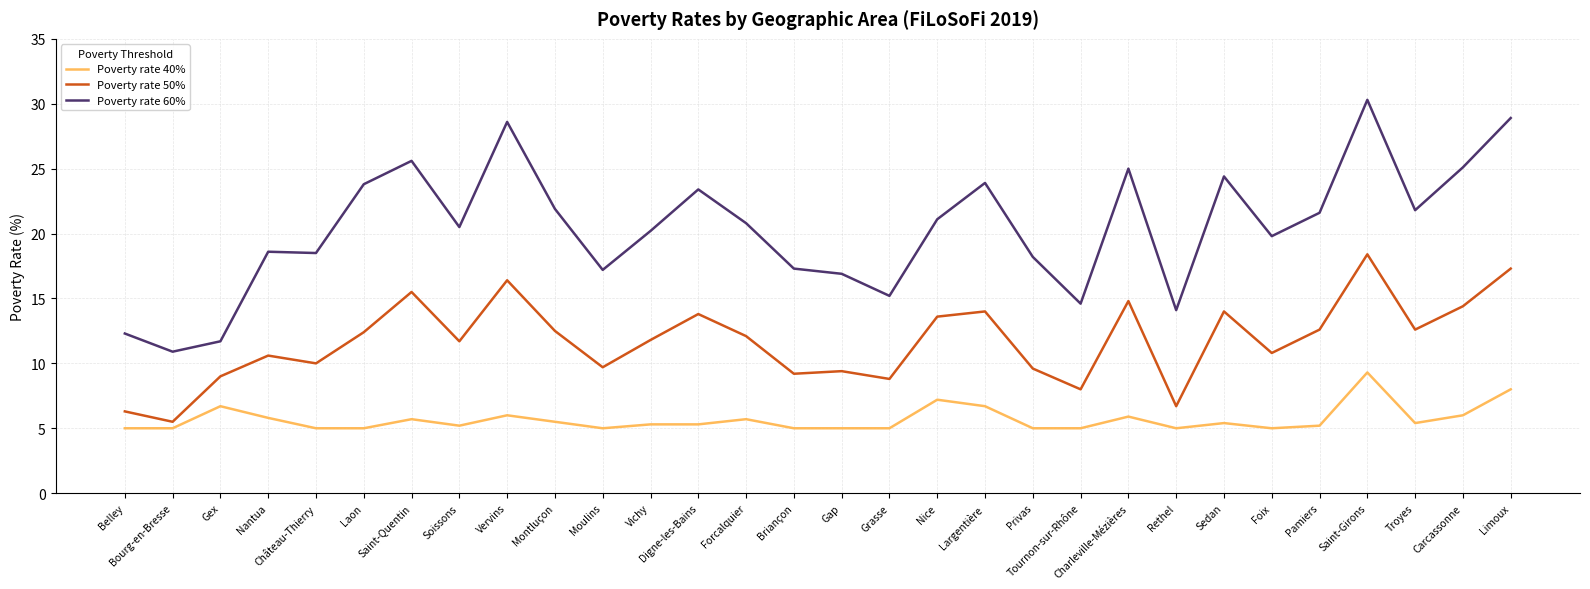

Is this an area chart (filled region under the line)?

No